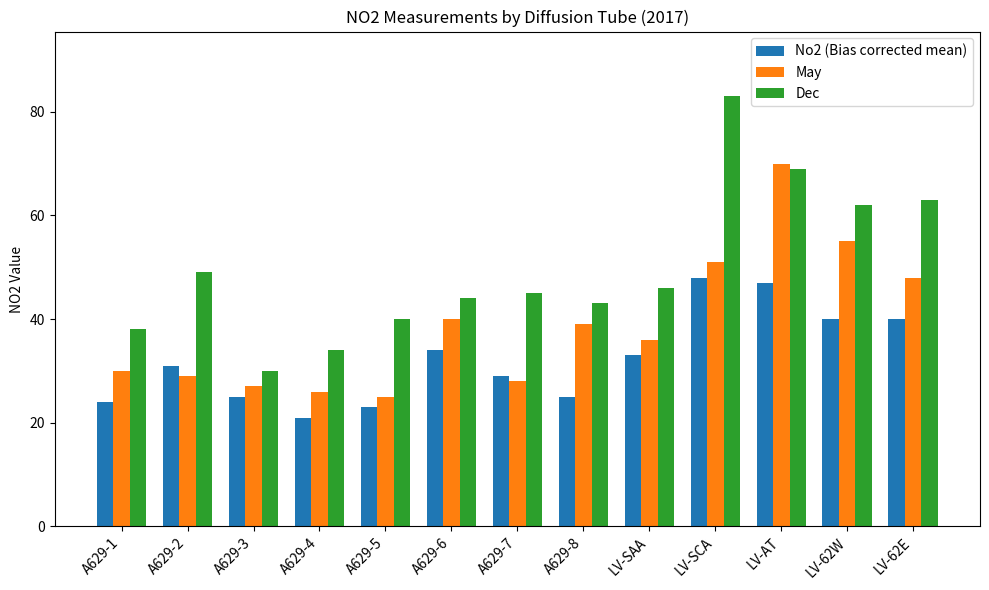

At LV-SAA, list the series in order from smallest to largest.

No2 (Bias corrected mean), May, Dec